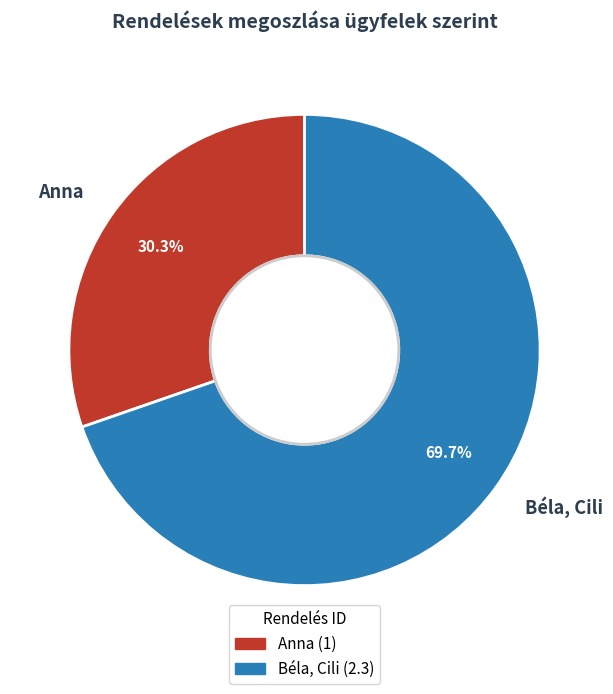

Combined, what portion of the pie is Anna and Béla, Cili?

100.0%